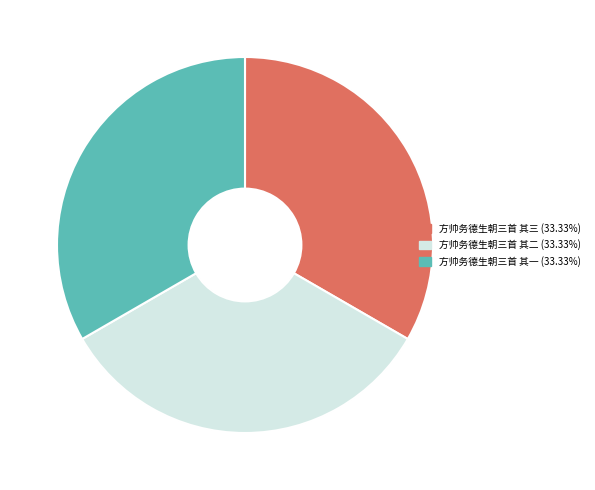

Is there any slice that represents more than half of the pie?

No